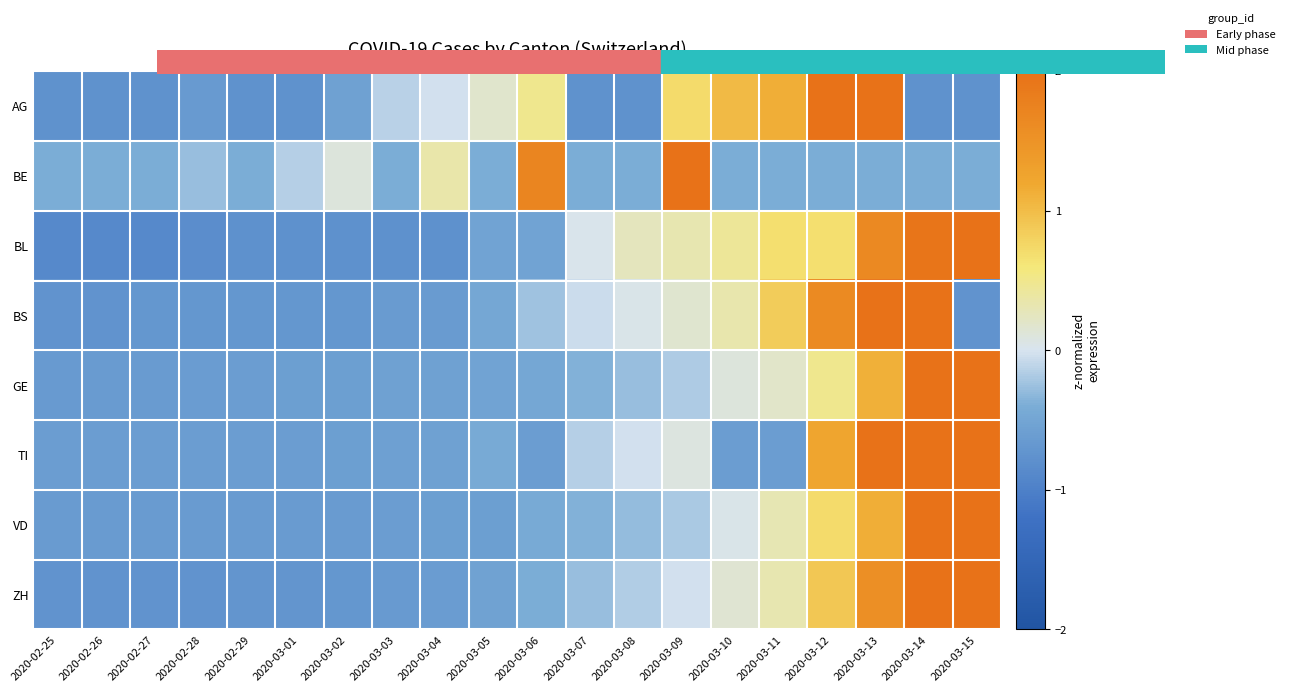

Which label corresponds to the smallest value in the chart?

2020-02-25